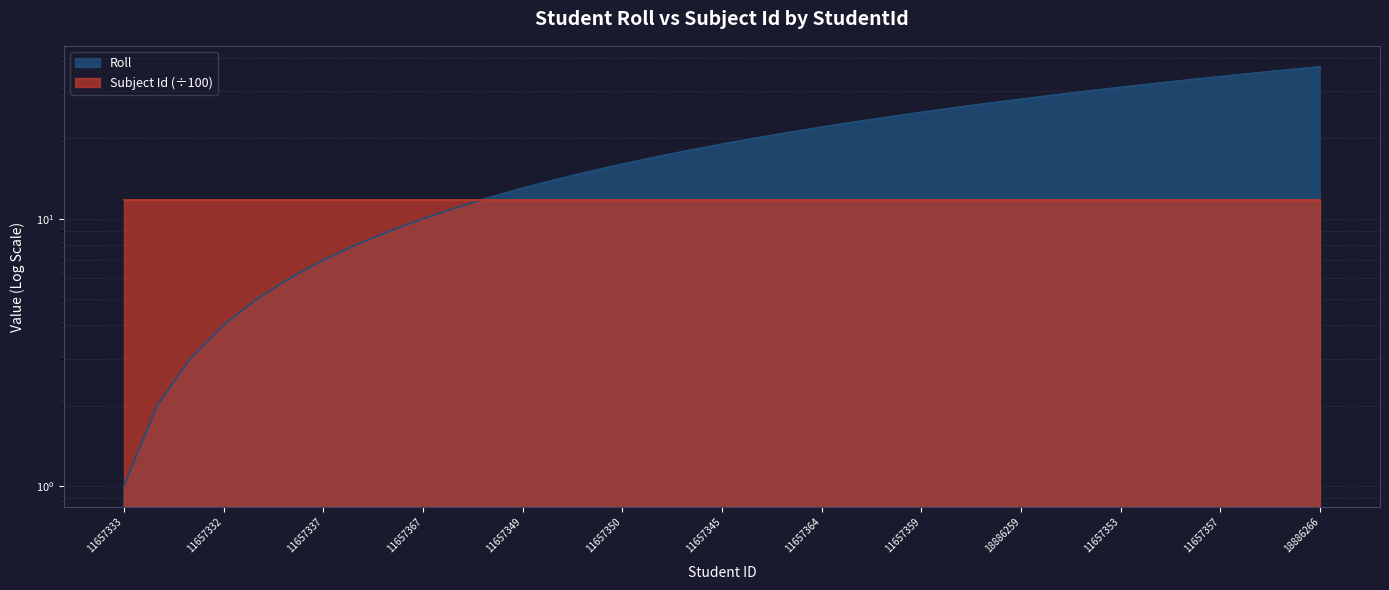

What is the change in value from 11657364 to 11657359?

+3